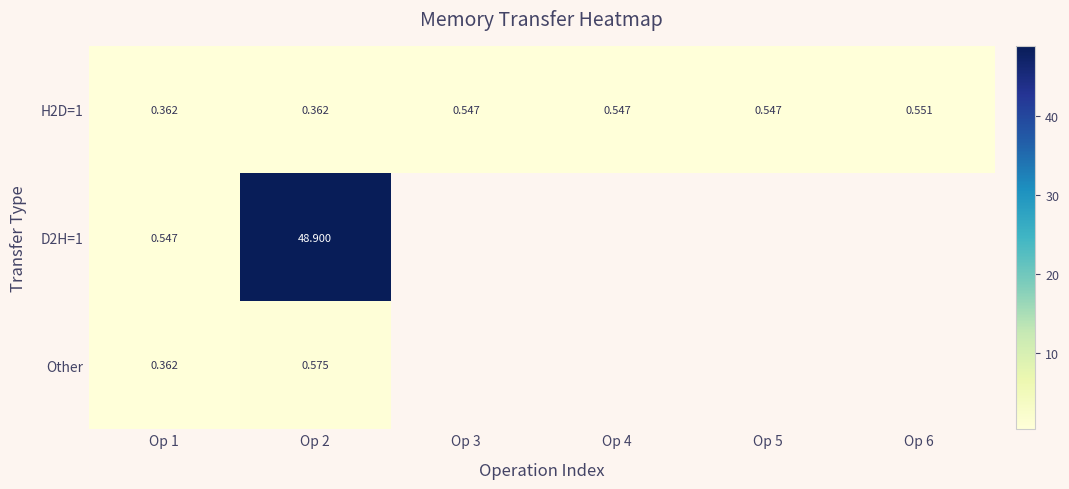

What is the average value of the H2D=1 series?

0.5